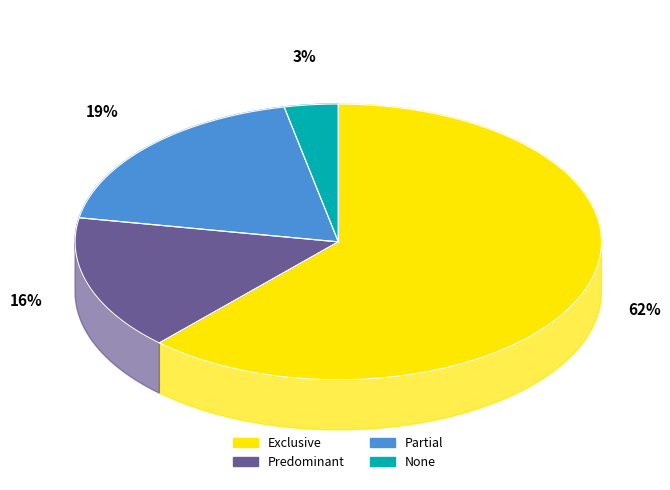

Does any single category account for the majority?

Yes